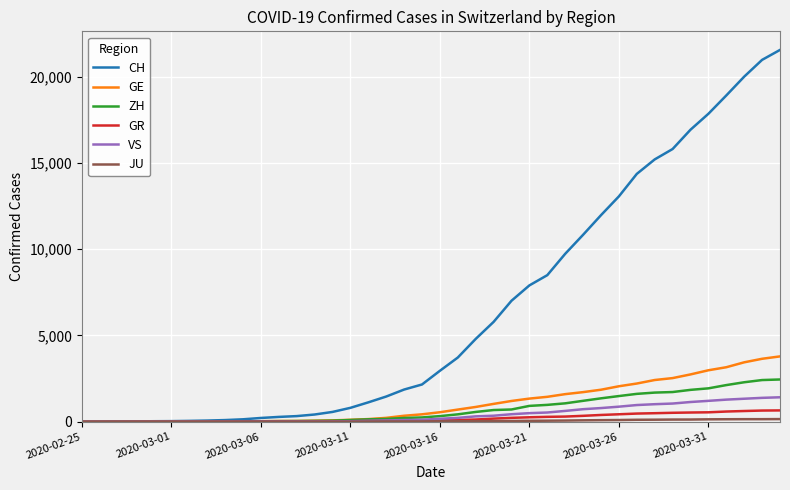

What is the difference between the maximum and second lowest values in the CH series?

21550